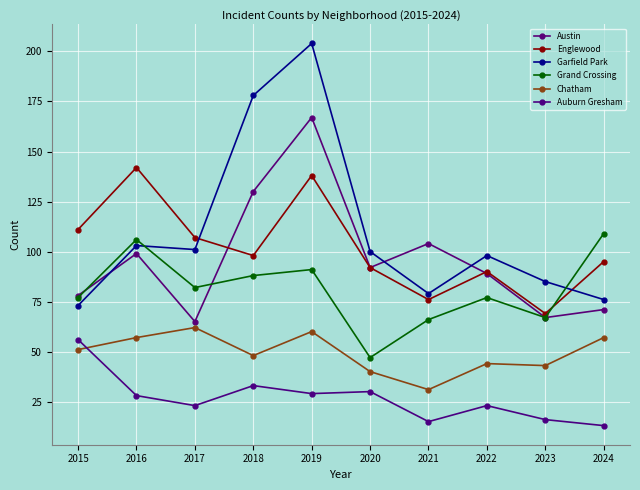

Which series has the widest spread of values?

Garfield Park